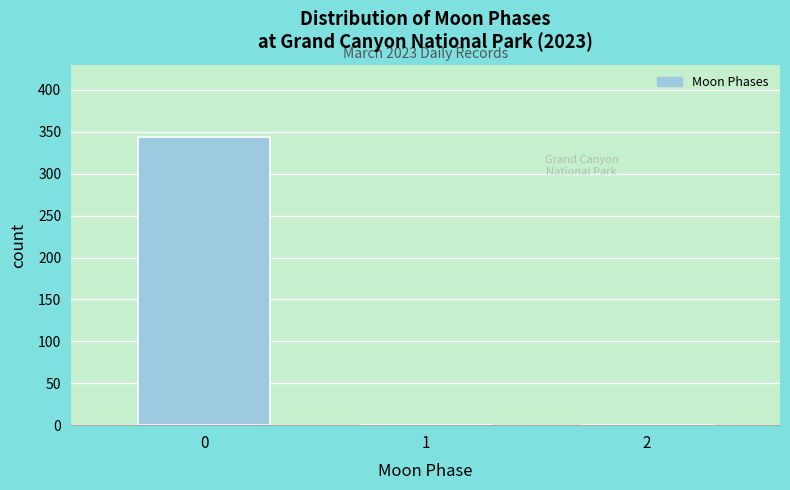

Reading left to right, what are all the values shown in this chart?

0=344	1=0	2=0